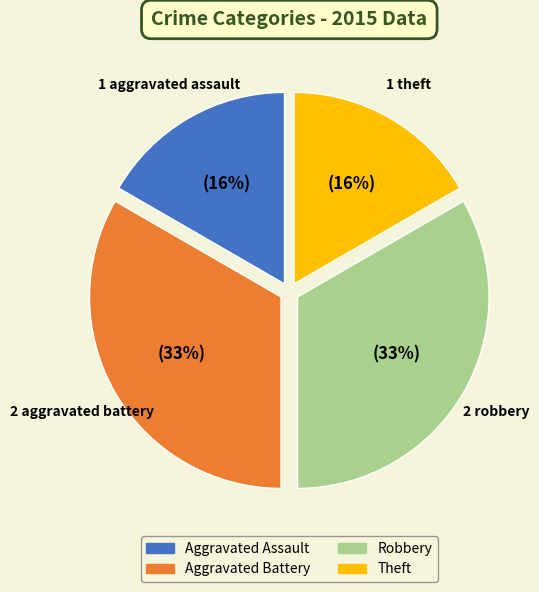

Count the number of slices in the pie.

4